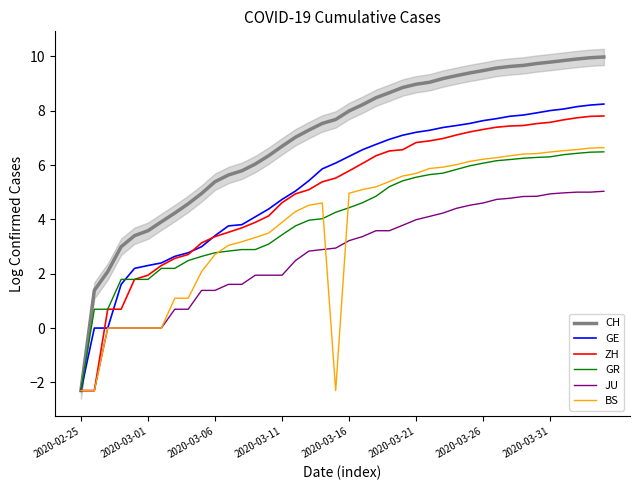

The BS series shows 1.1 at 8. True or false?

True